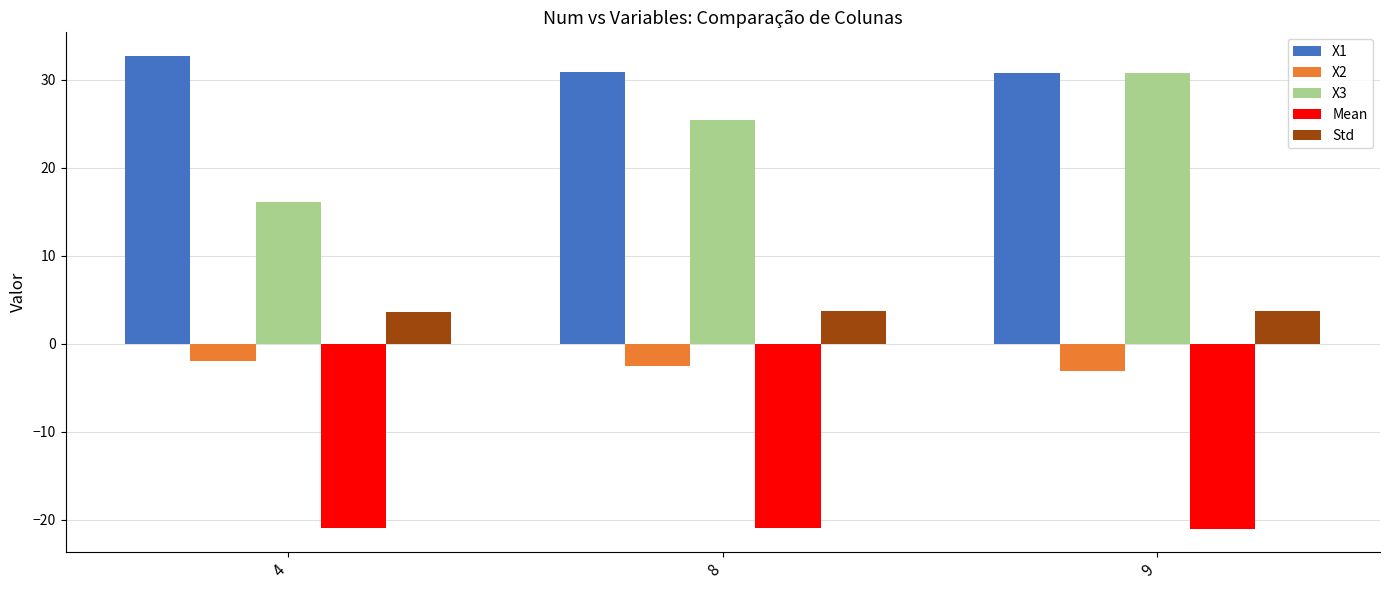

What is the difference between the maximum and minimum values in the X3 series?

14.6